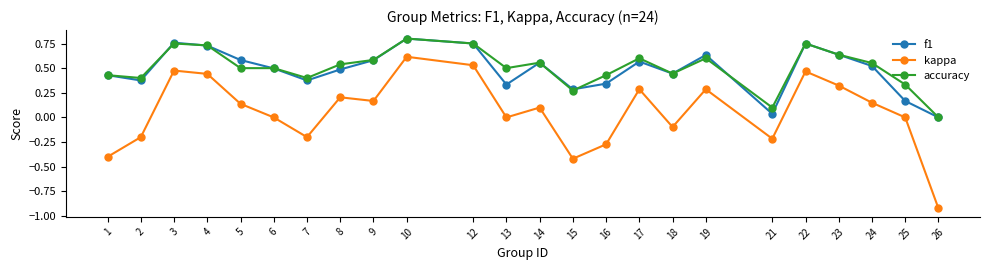

Does the chart have visible grid lines?

No